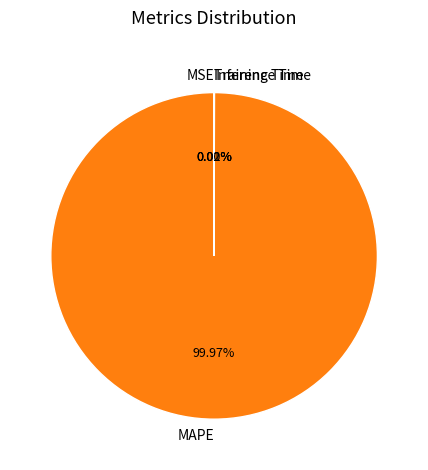

Is there a majority slice in this chart?

Yes